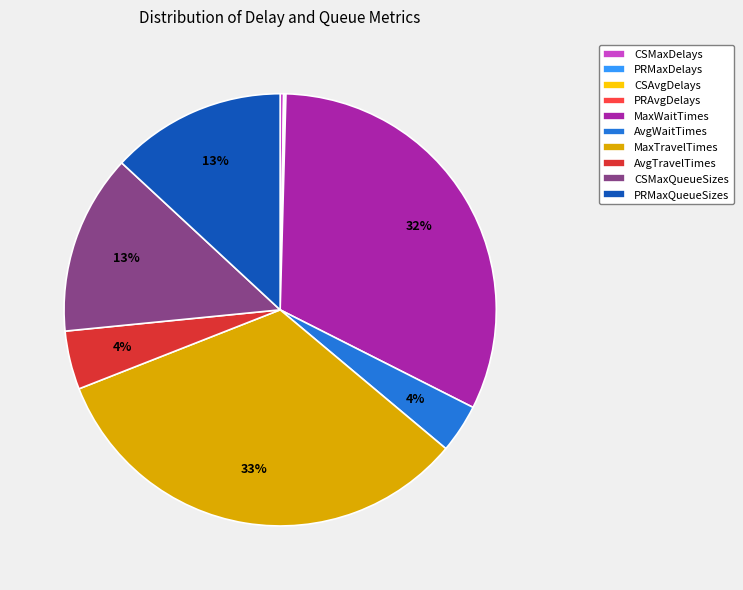

Is it true that AvgTravelTimes is 4% of the pie?

True